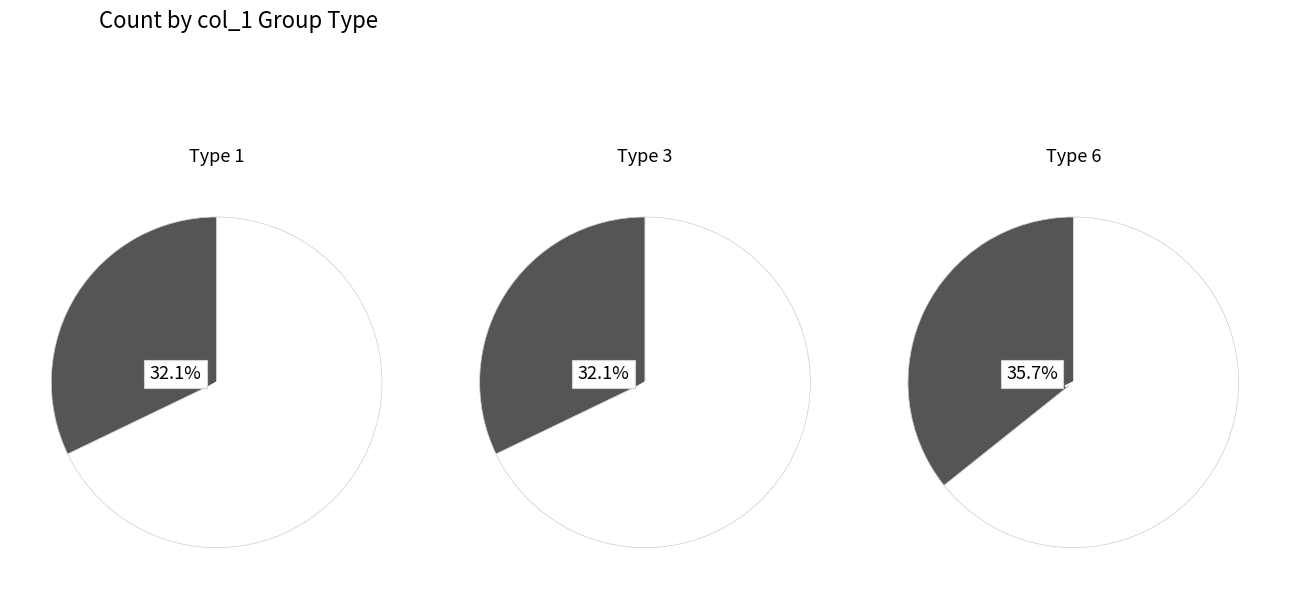

What percentage is NOT represented by 1?

64.3%